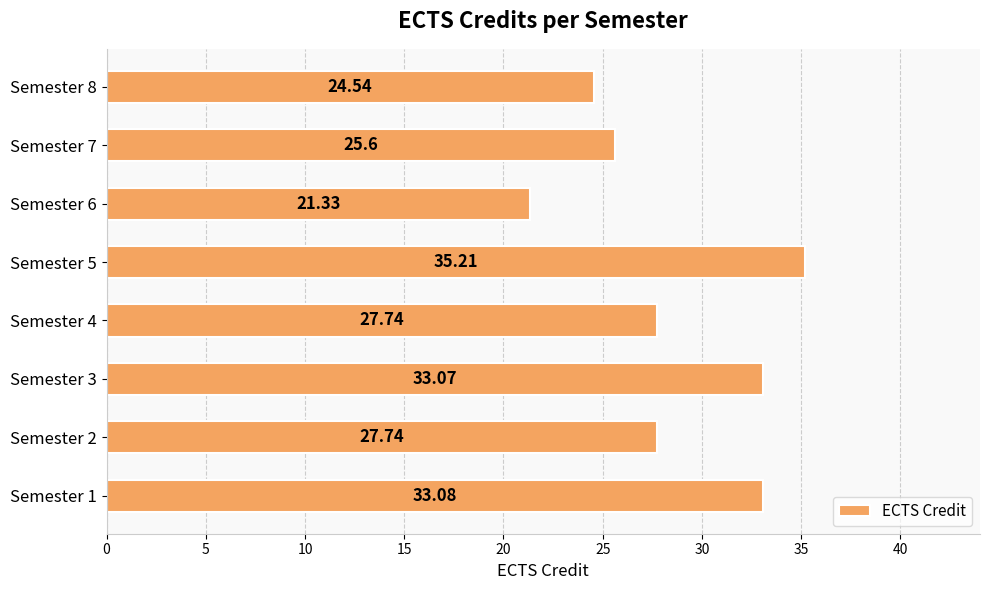

What is the change in value from Semester 6 to Semester 7?

+4.3